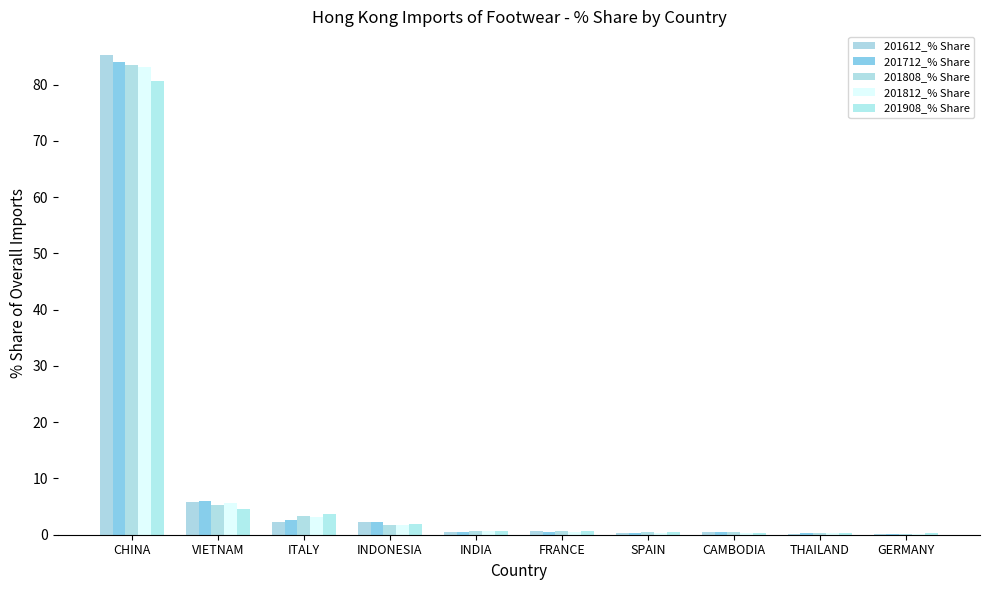

Reading left to right, what are all the values shown in this chart?

201612_% Share: 85.2	5.8	2.2	2.2	0.5	0.6	0.4	0.5	0.2	0.1
201712_% Share: 84.0	6.1	2.6	2.3	0.5	0.6	0.3	0.4	0.2	0.1
201808_% Share: 83.4	5.3	3.3	1.7	0.6	0.6	0.4	0.4	0.2	0.1
201812_% Share: 83.2	5.6	3.2	1.8	0.6	0.6	0.4	0.4	0.2	0.1
201908_% Share: 80.6	4.6	3.7	1.8	0.7	0.7	0.5	0.4	0.3	0.3